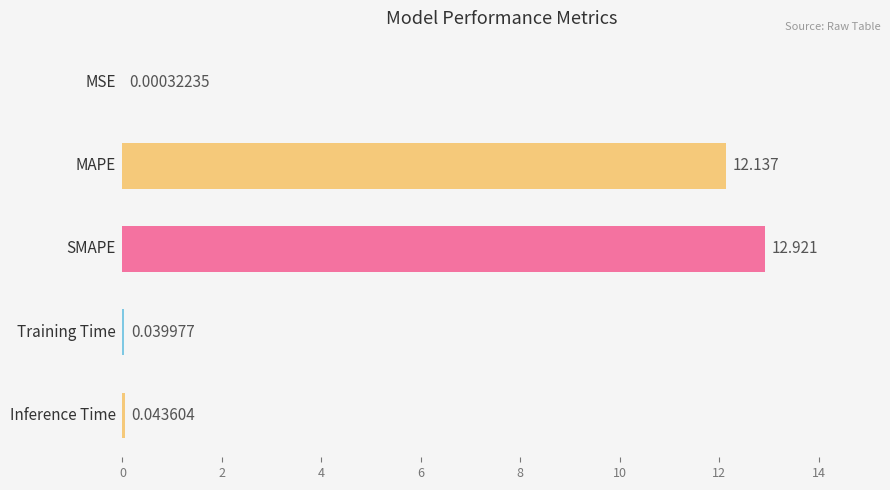

Are the bars horizontal?

Yes